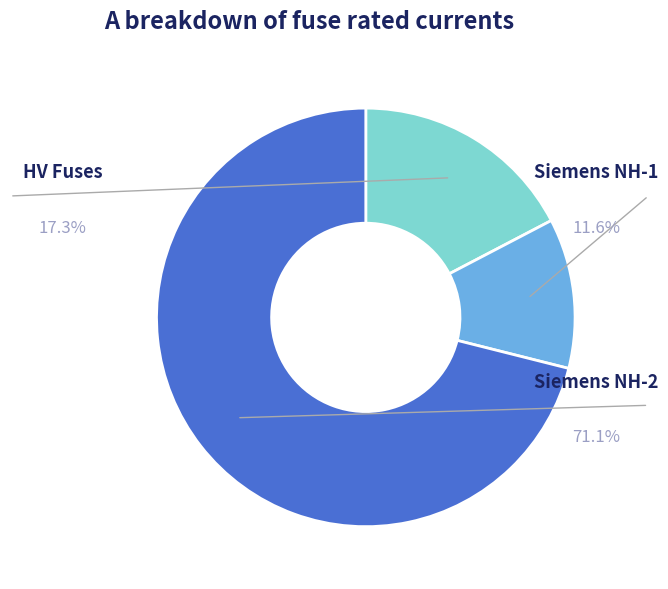

Does any single category account for the majority?

Yes